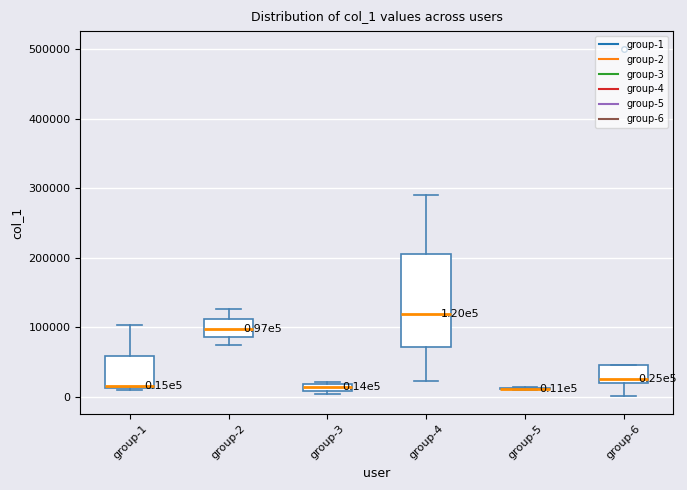

Which box is the tallest, from its lower edge to its upper edge?

group-4